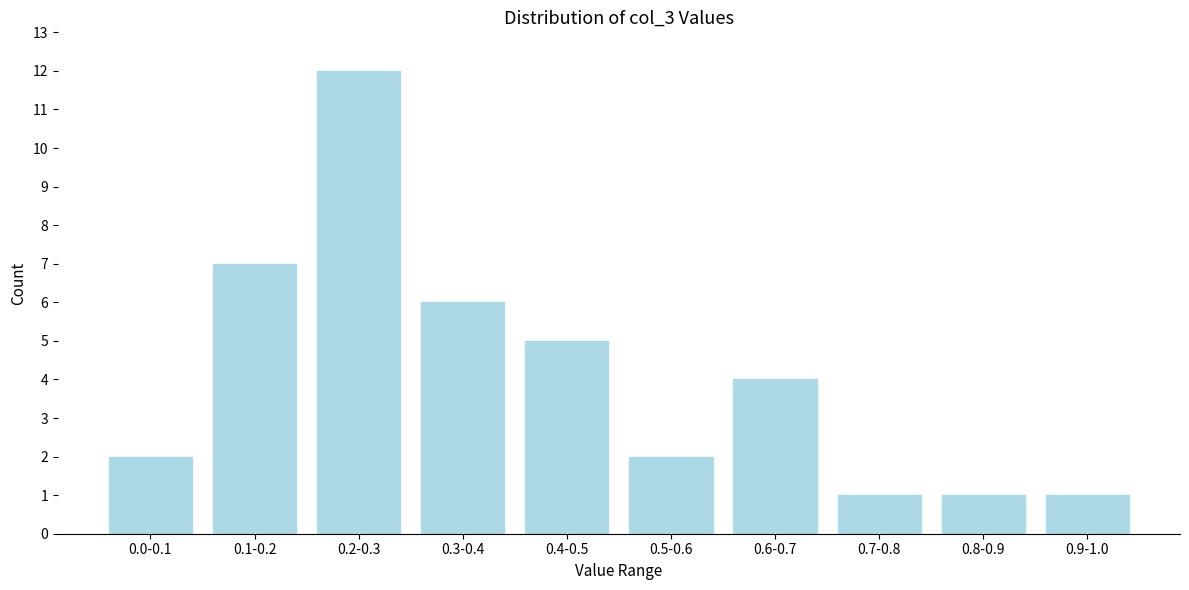

Reading left to right, extract all data points from this chart.

2	7	12	6	5	2	4	1	1	1